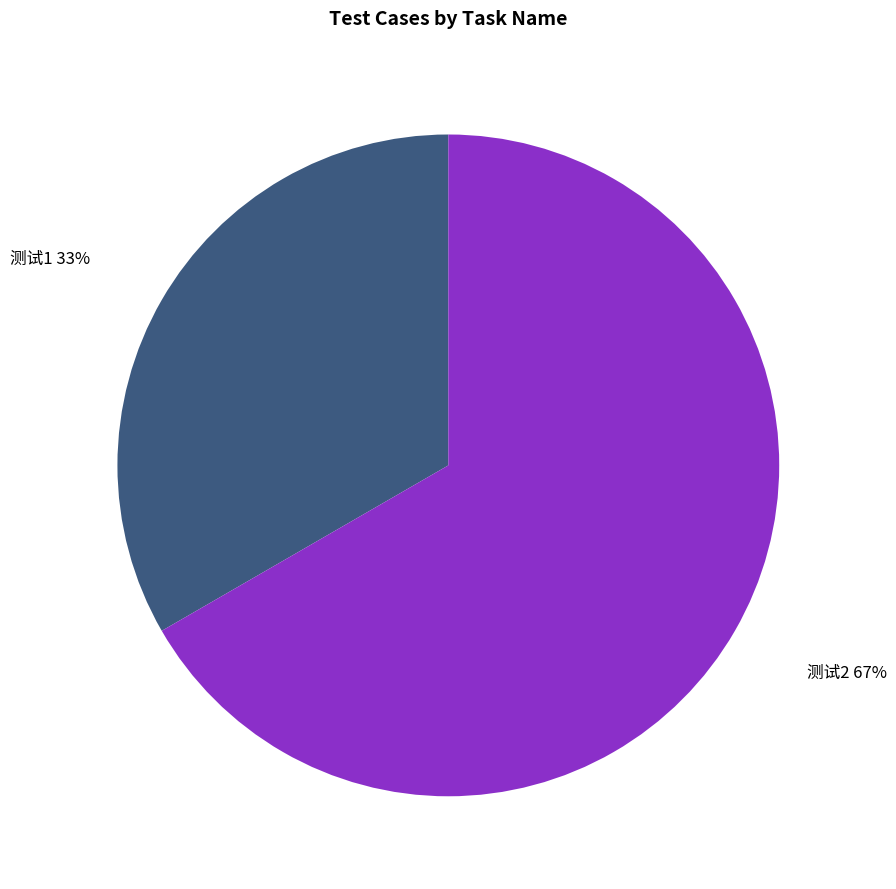

Which has a higher value, 测试1 or 测试2?

测试2